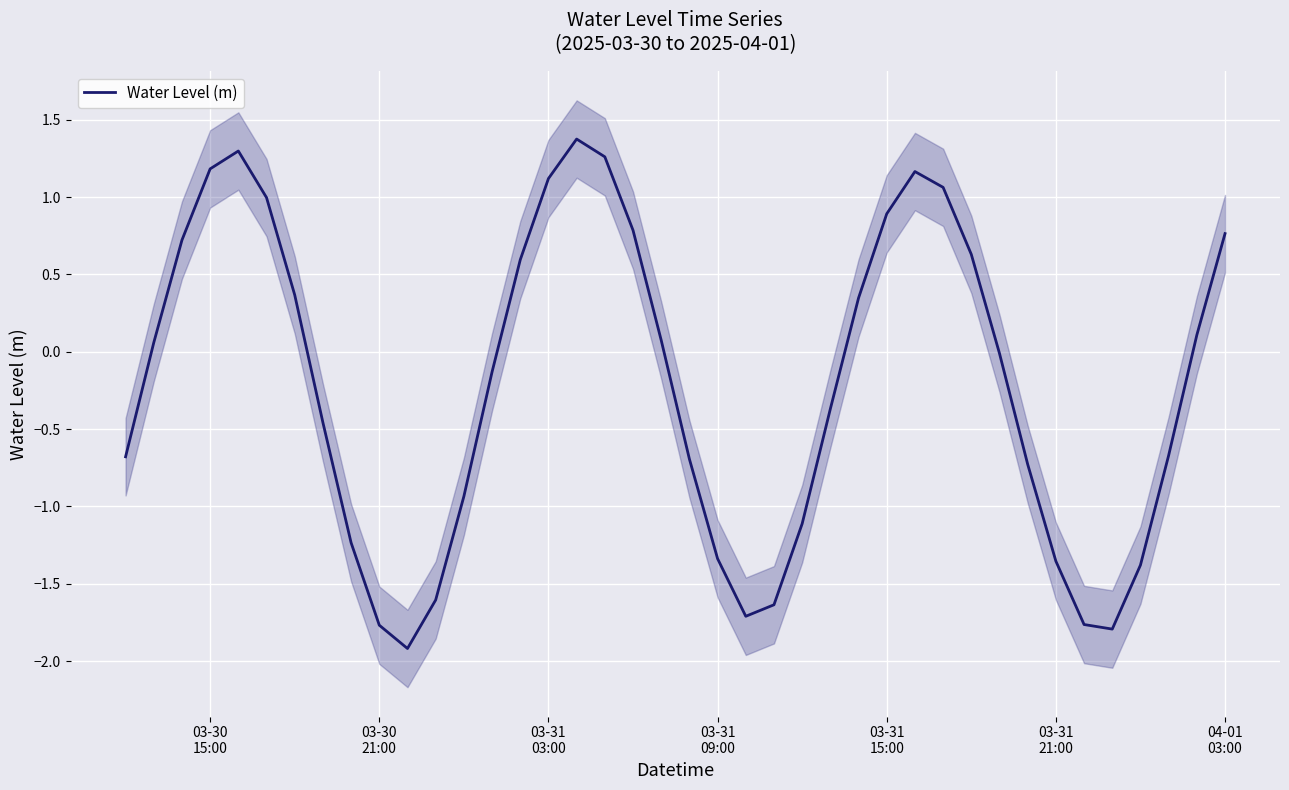

What is the maximum value for Water Level (m)?

1.4